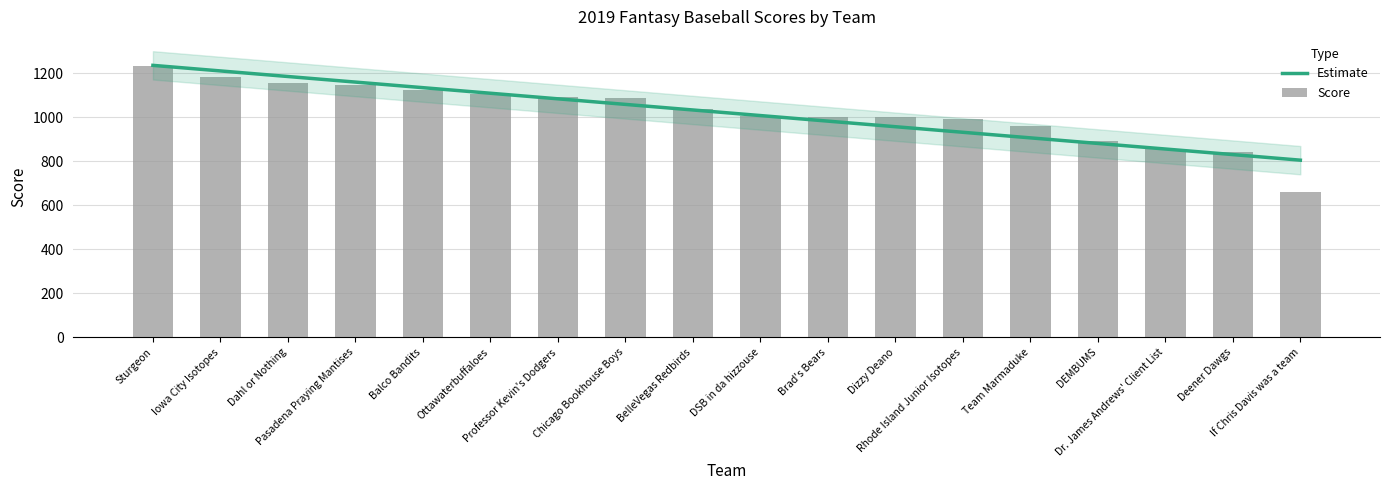

The chart shows a value of 349 at Dahl or Nothing. True or false?

False